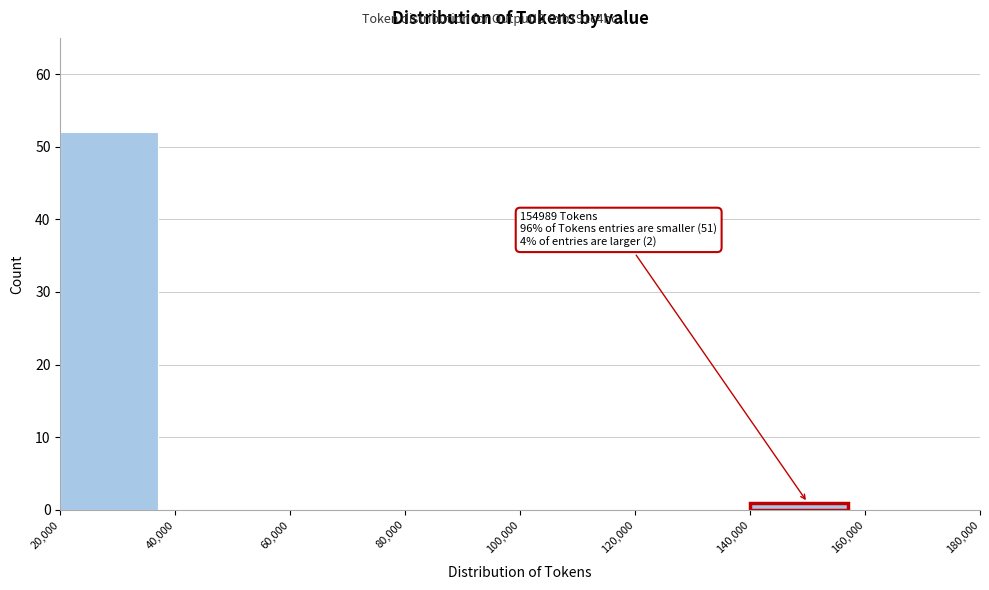

Which range on the x-axis has the tallest bar?

20,000 to 40,000